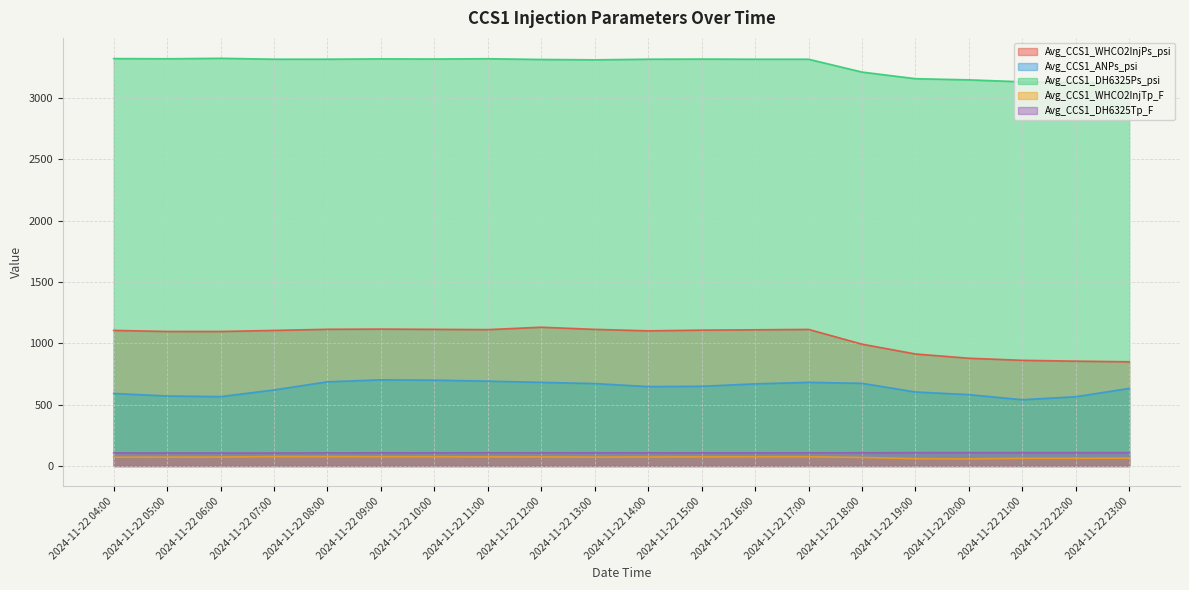

What position from the right is 2024-11-22 17:00?

7